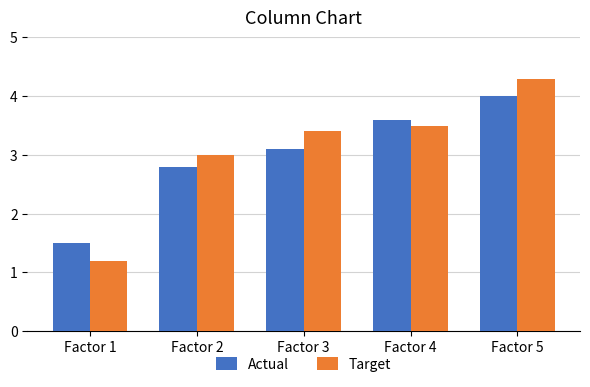

What is the minimum value shown in the chart?

1.2